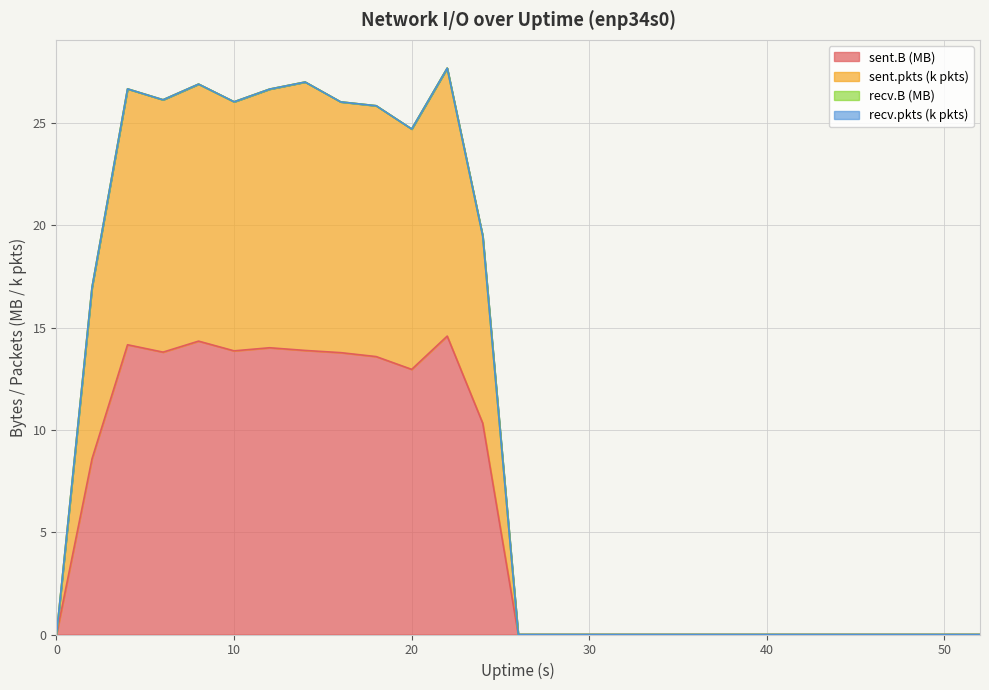

What is the sum of all sent.B values?

157.9